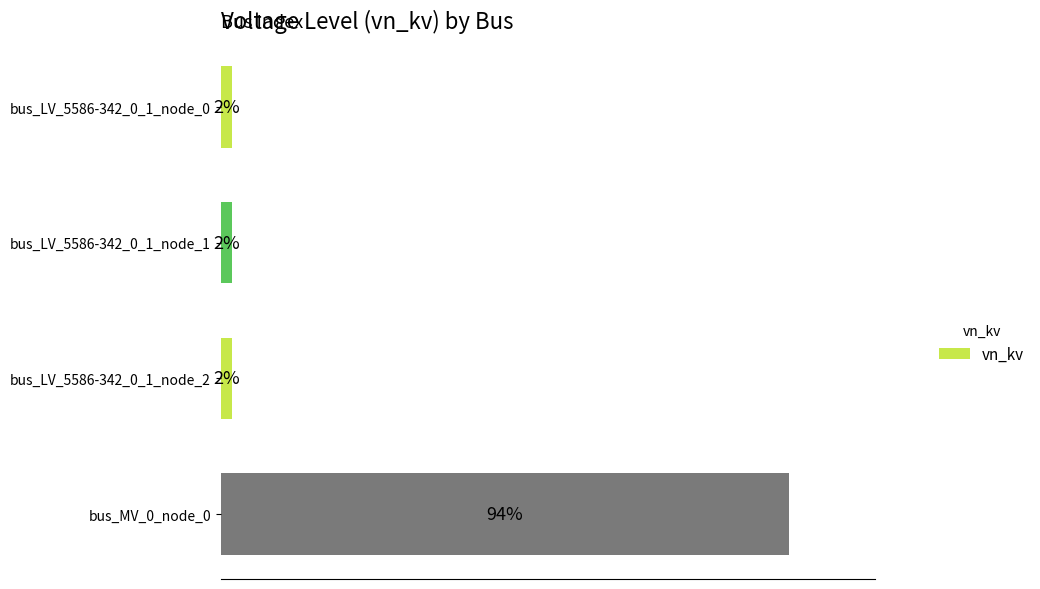

Does the chart contain any negative values?

No